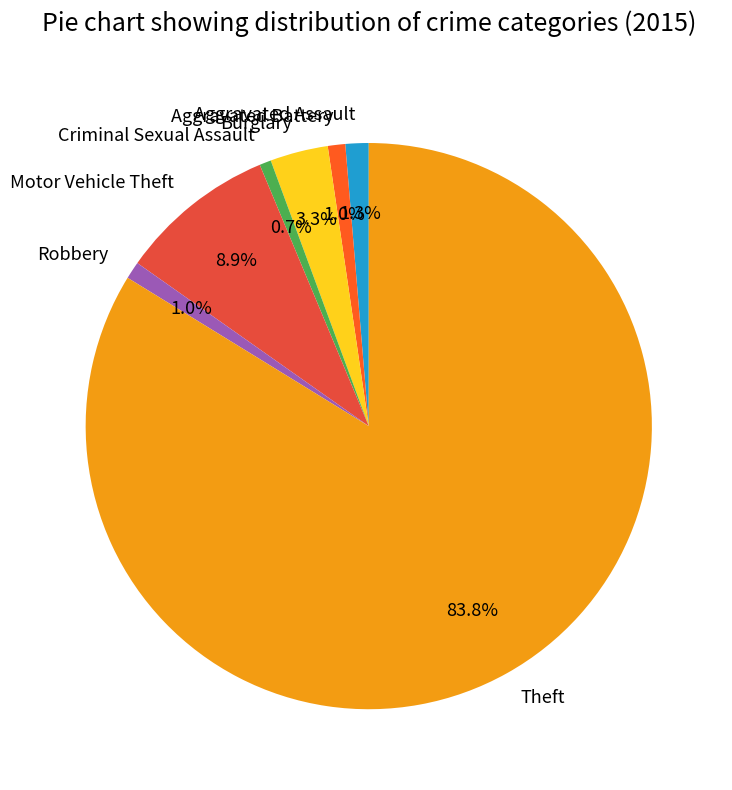

Between Burglary and Aggravated Assault, which is larger?

Burglary